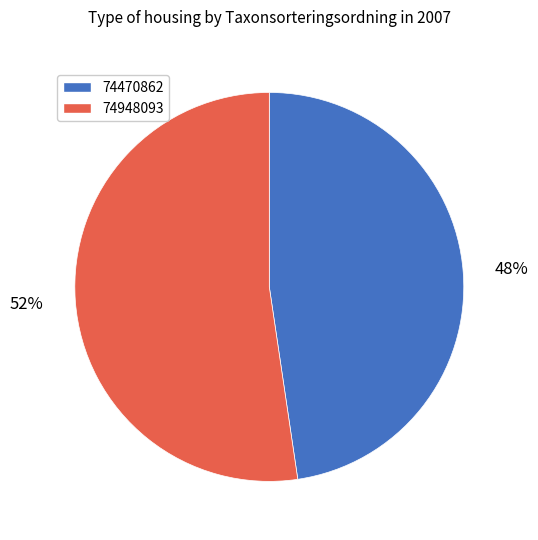

To the nearest percent, what is the combined percentage of 74948093 and 74470862?

100%